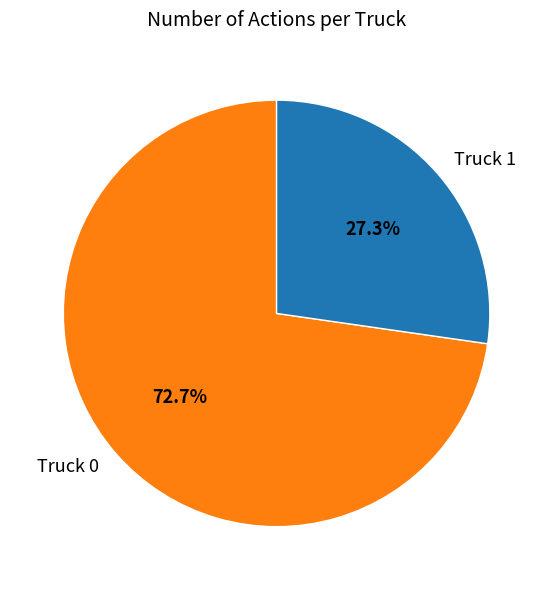

Approximately how many times larger is the value at Truck 1 compared to Truck 0?

0.4